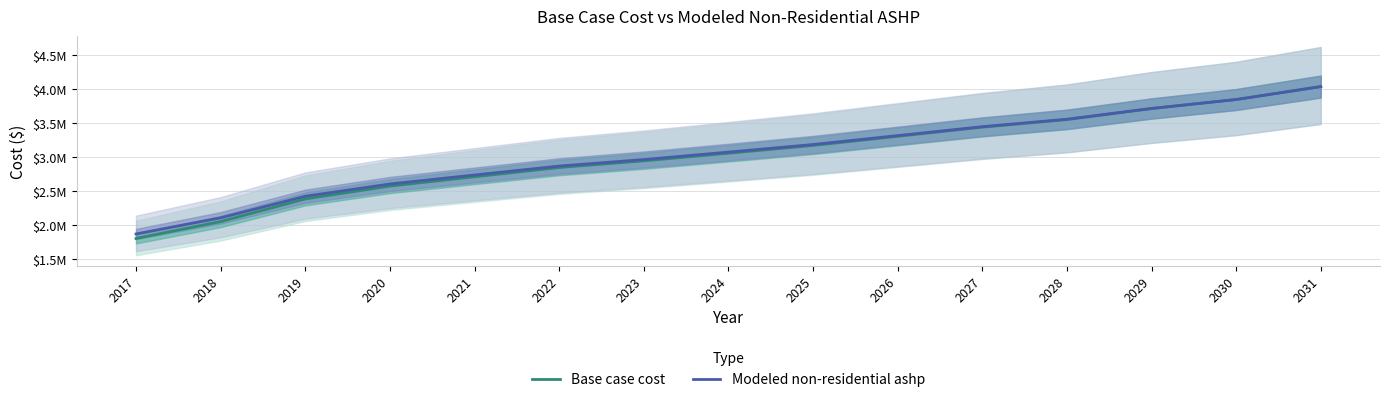

What is the value of the Modeled non-residential ashp point at the 12th from the left?

3561340.3